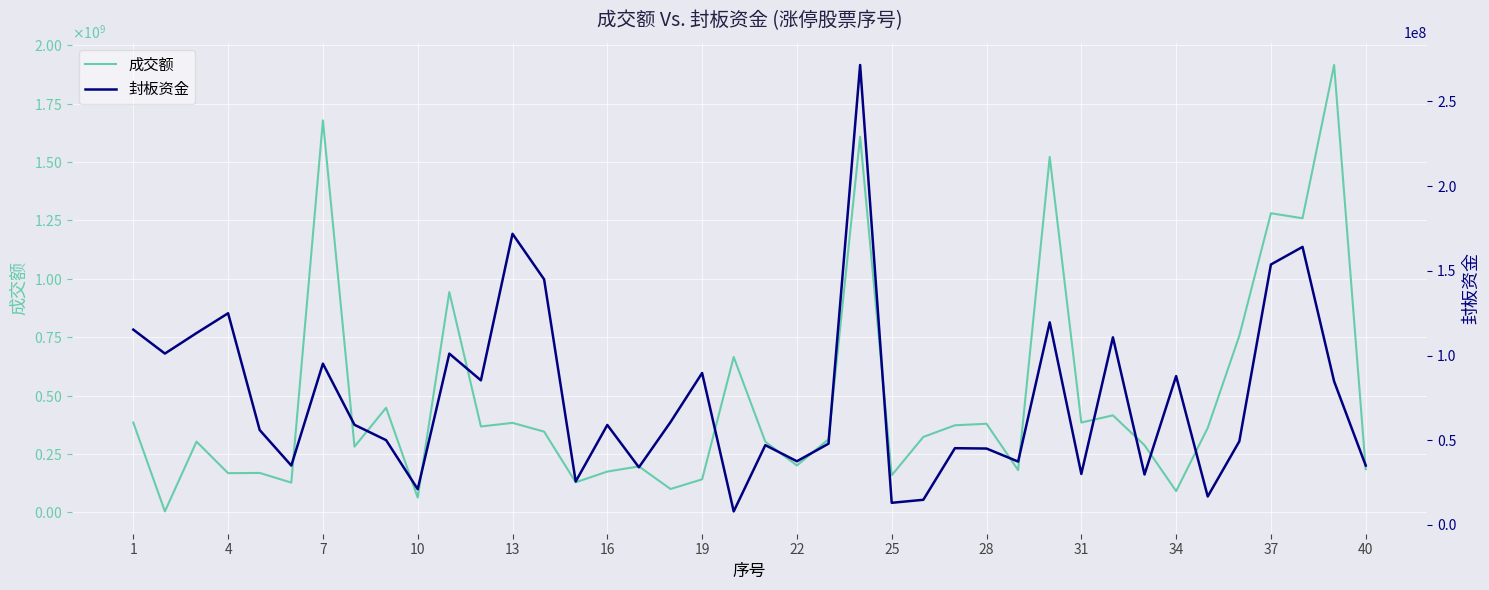

What is the difference between the second highest and minimum values in the 封板资金 series?

163843057